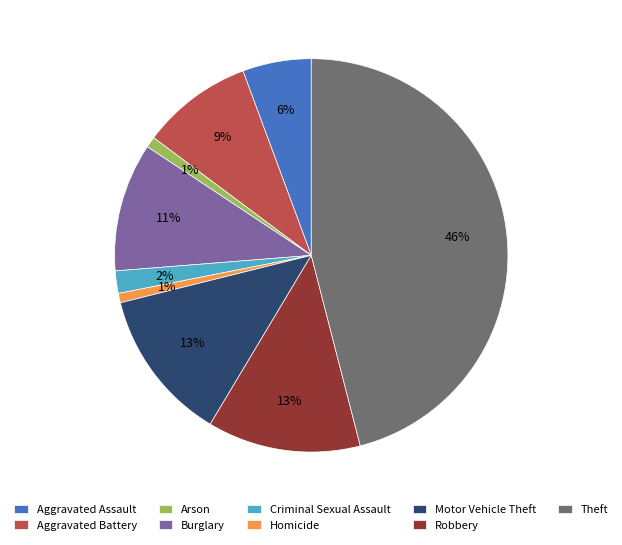

To the nearest percent, what is the average slice percentage?

11%